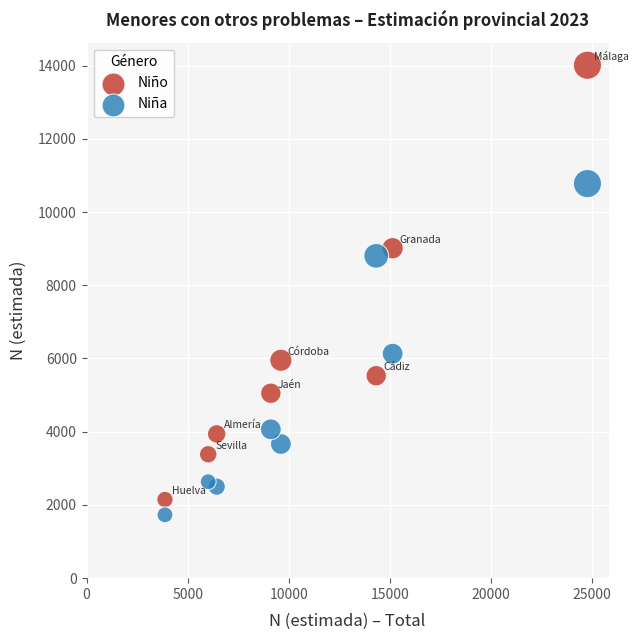

What are all the series names shown in the legend?

Niño, Niña